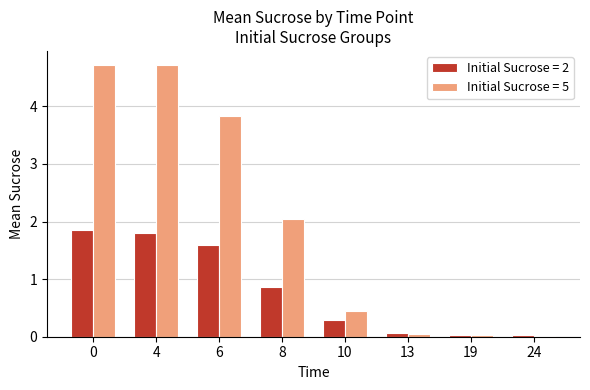

What is the difference between the second highest and minimum values in the Initial Sucrose = 5 series?

4.7